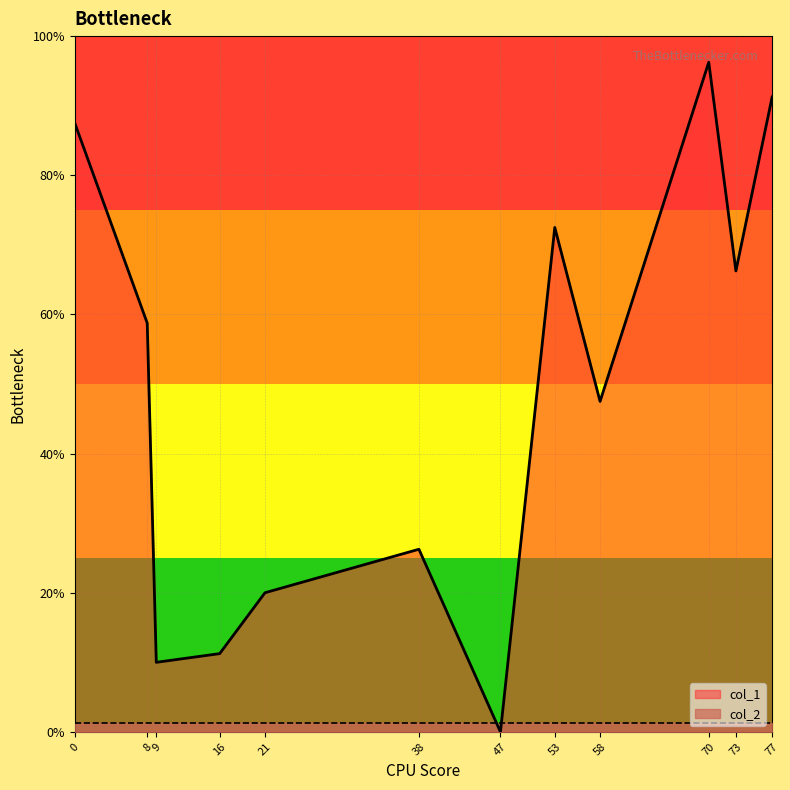

What are all the series names shown in the legend?

col_1, col_2